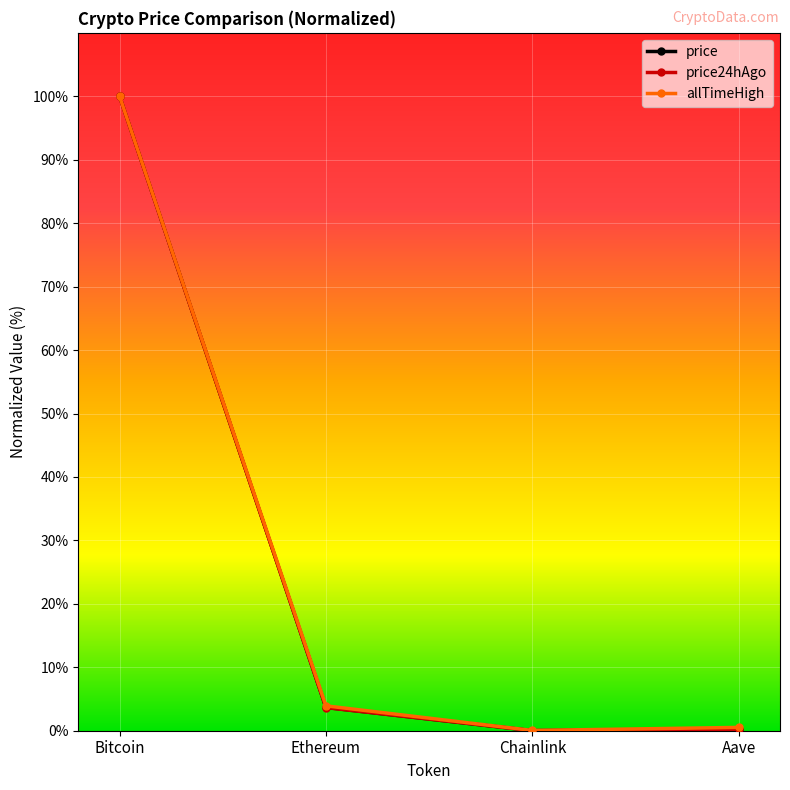

Which series has the widest spread of values?

price24hAgo